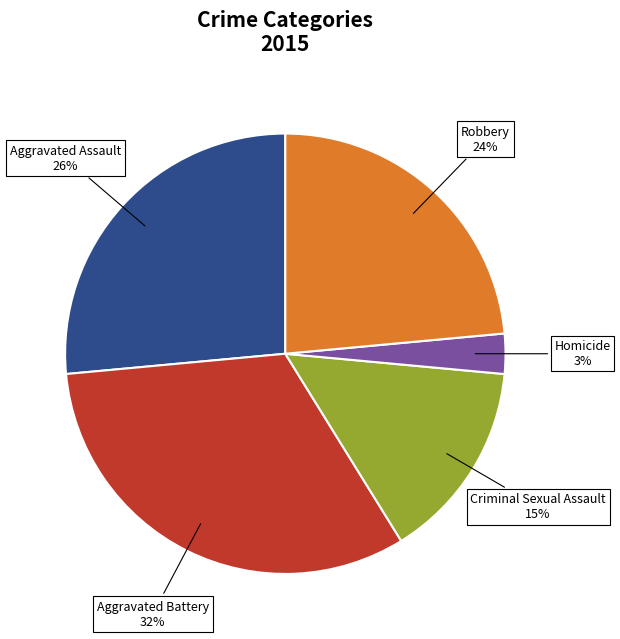

What percentage is the Aggravated Assault slice, to the nearest percent?

26%